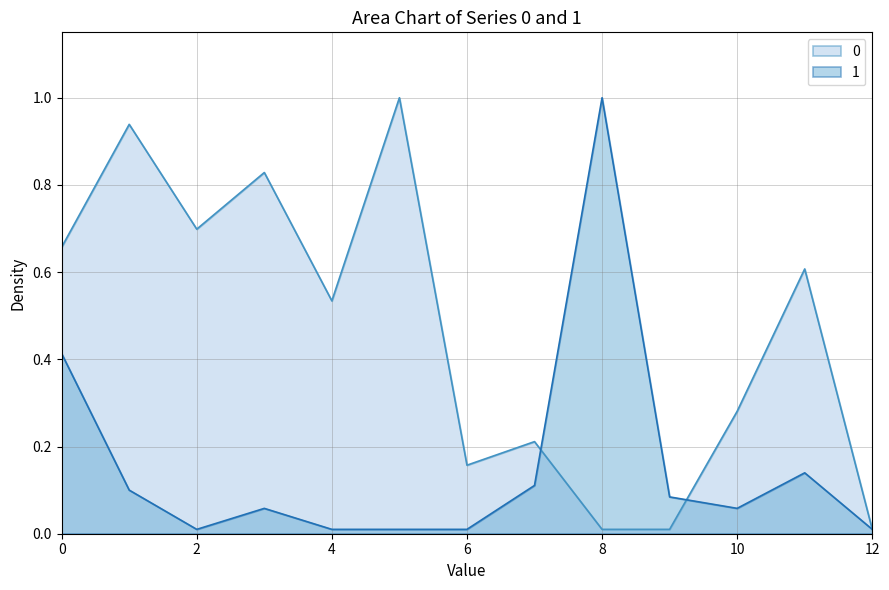

List the labels in order of 0 value, smallest first.

8, 9, 12, 6, 7, 10, 4, 11, 0, 2, 3, 1, 5